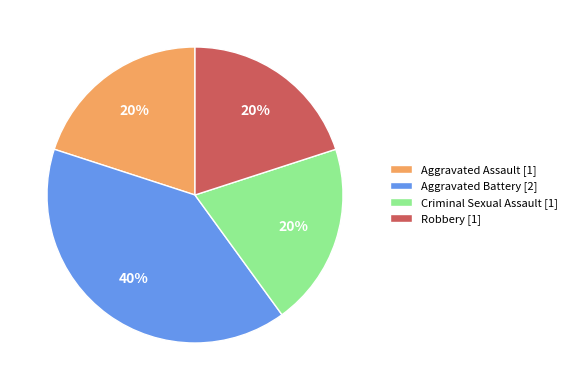

What percentage is the Aggravated Battery slice, to the nearest percent?

40%